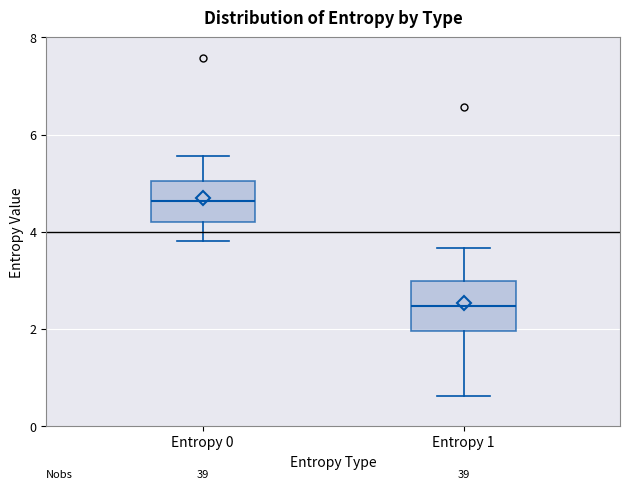

Which box's median line is the highest?

Entropy 0